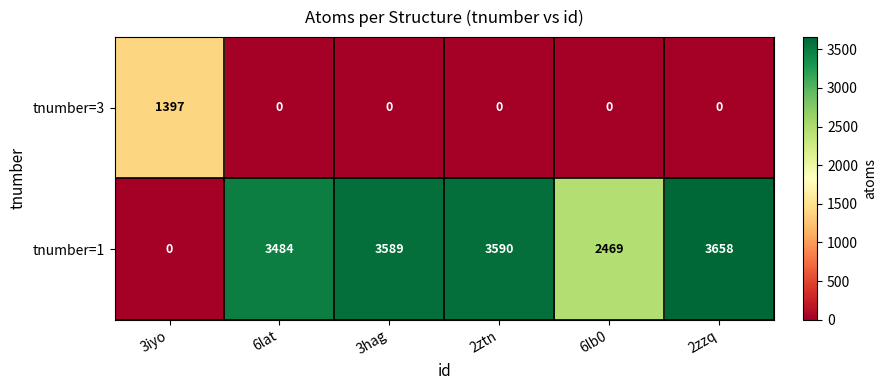

Is it true that tnumber=1 equals 952 at 3hag?

False